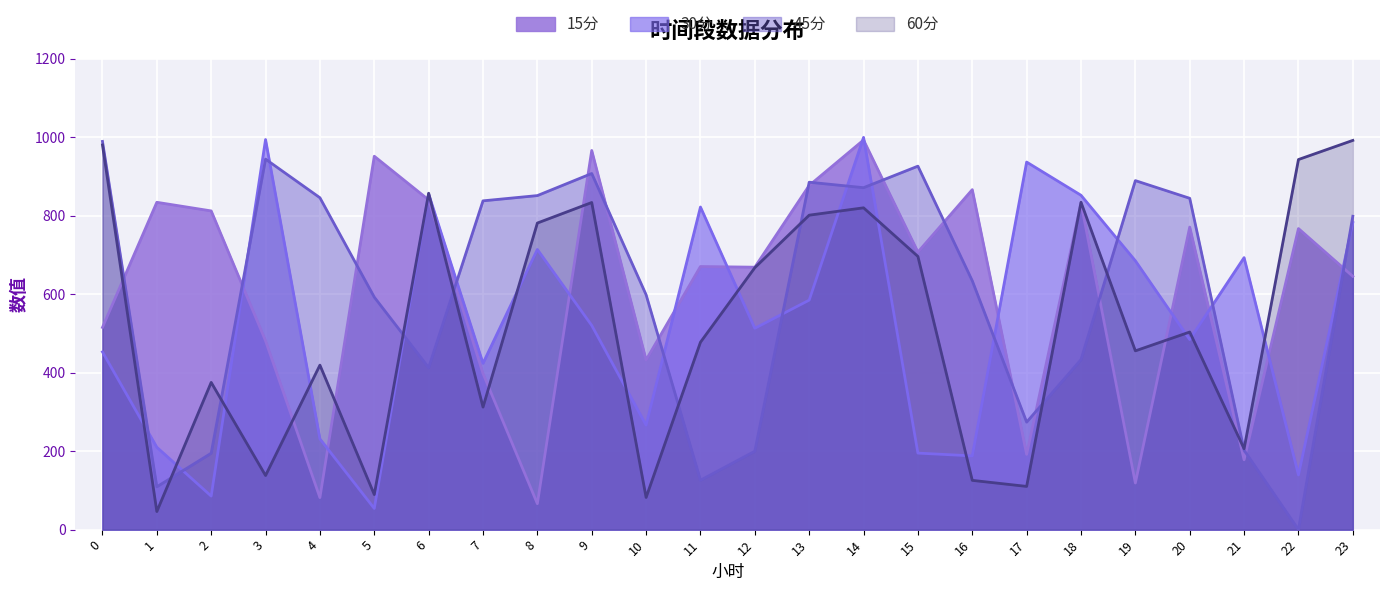

In 30分, how many points are higher than both neighbors (excluding endpoints)?

7